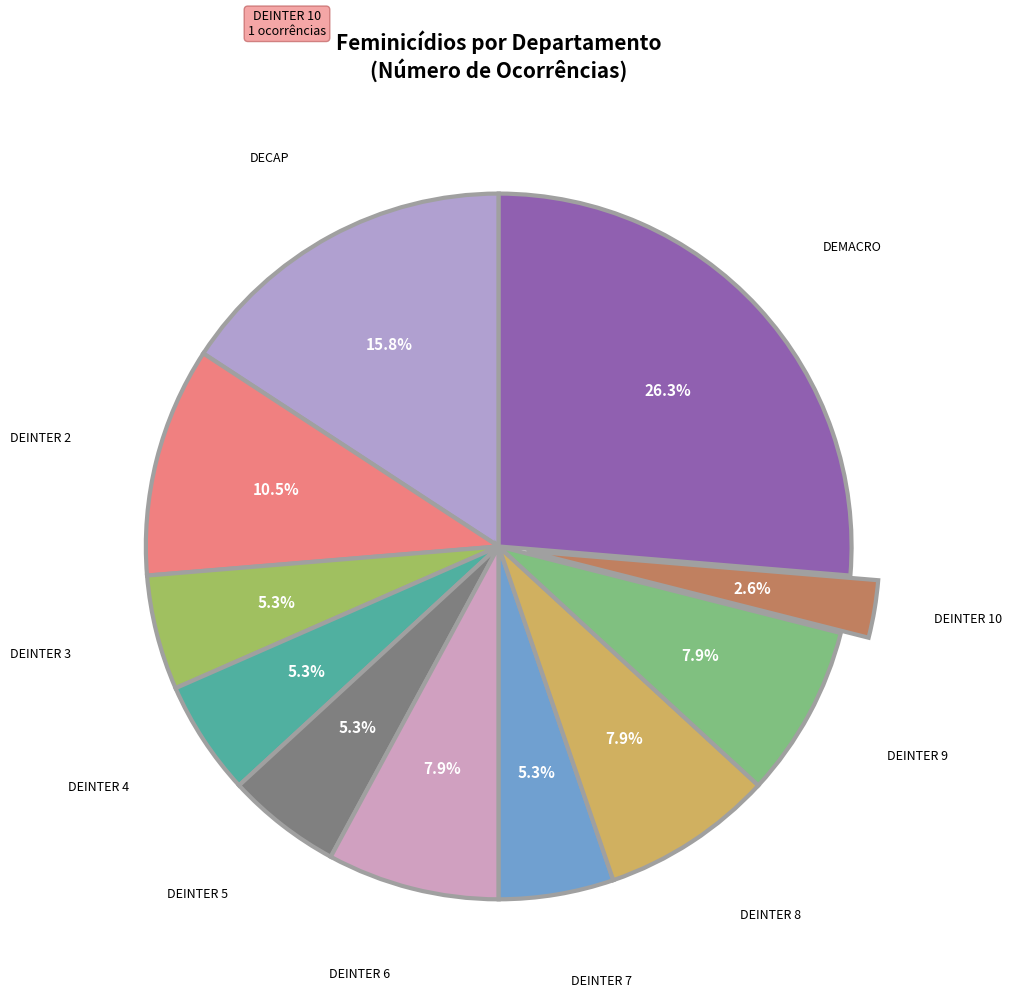

Which category has the biggest portion of the pie?

DEMACRO